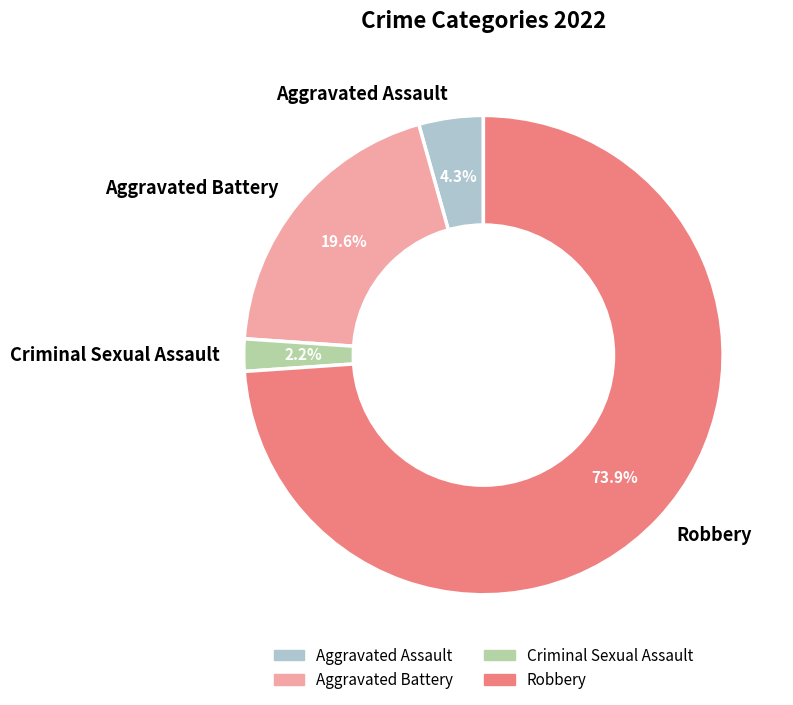

Which category has the biggest portion of the pie?

Robbery